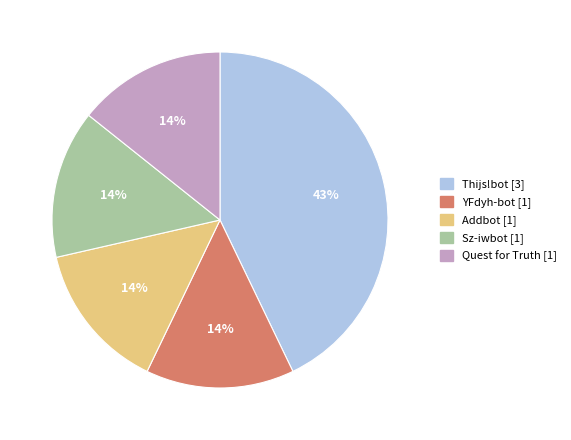

To the nearest percent, what is the average slice percentage?

20%